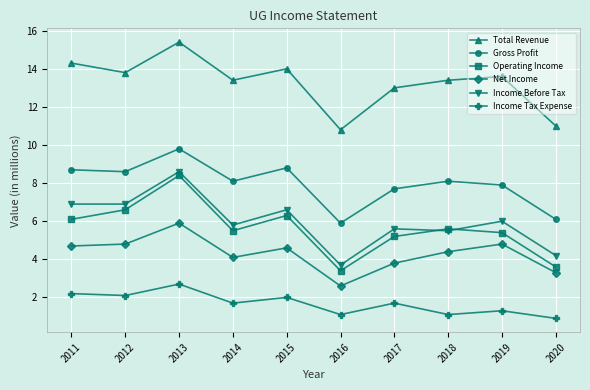

What are all the series names shown in the legend?

Total Revenue, Gross Profit, Operating Income, Net Income, Income Before Tax, Income Tax Expense